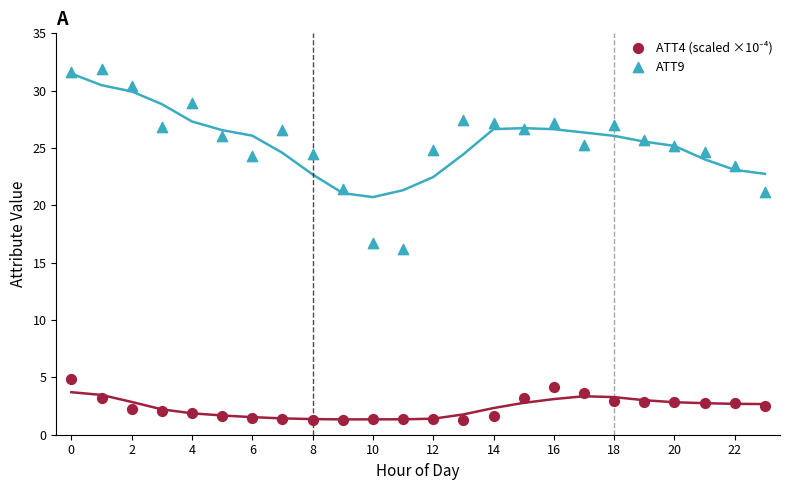

Which series has the largest Y range (max minus min)?

ATT9